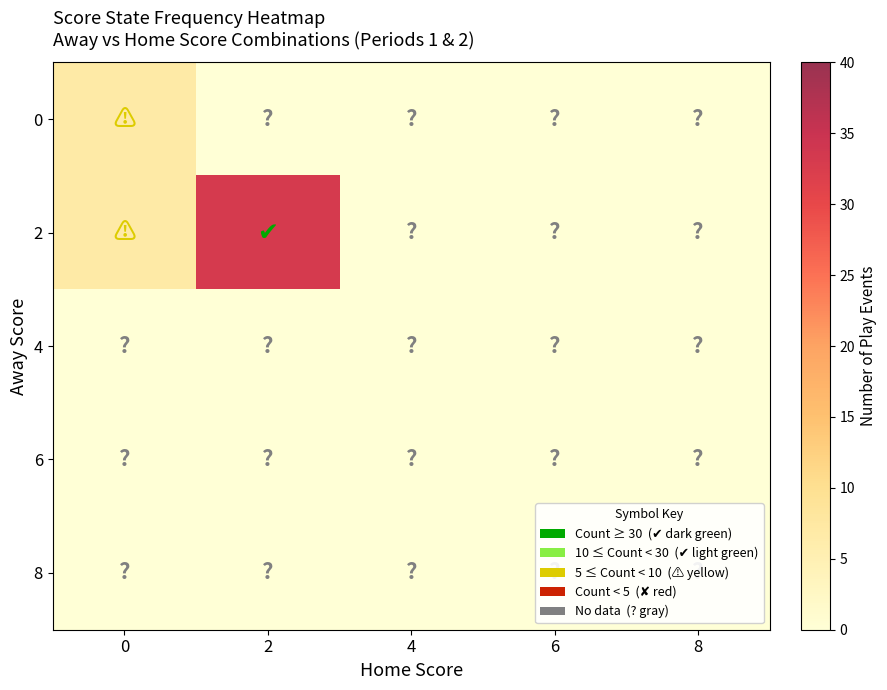

Count the number of categories in the chart.

5